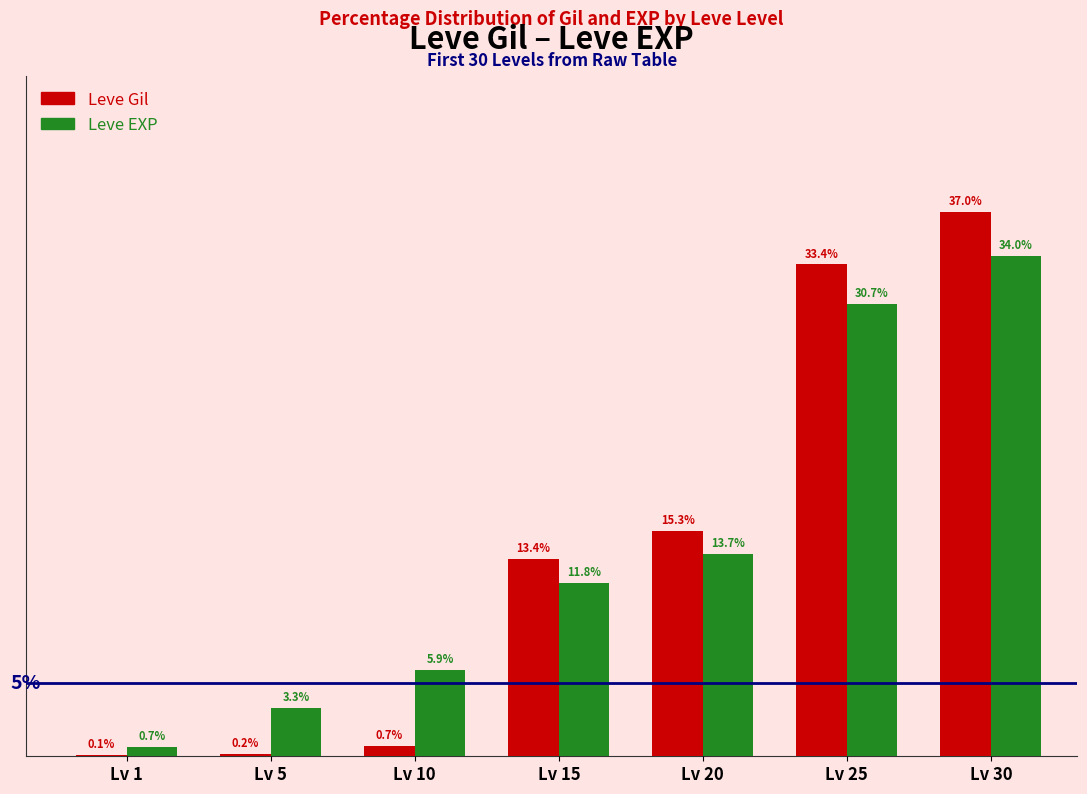

What are all the series names shown in the legend?

Leve Gil, Leve EXP